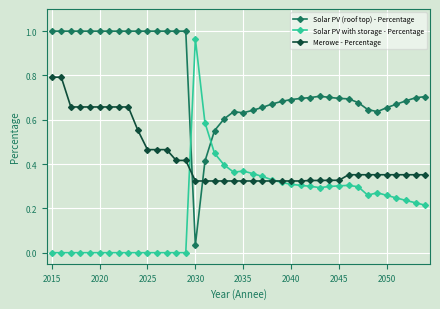

Which series has the largest total across all categories?

Solar PV (roof top) - Percentage